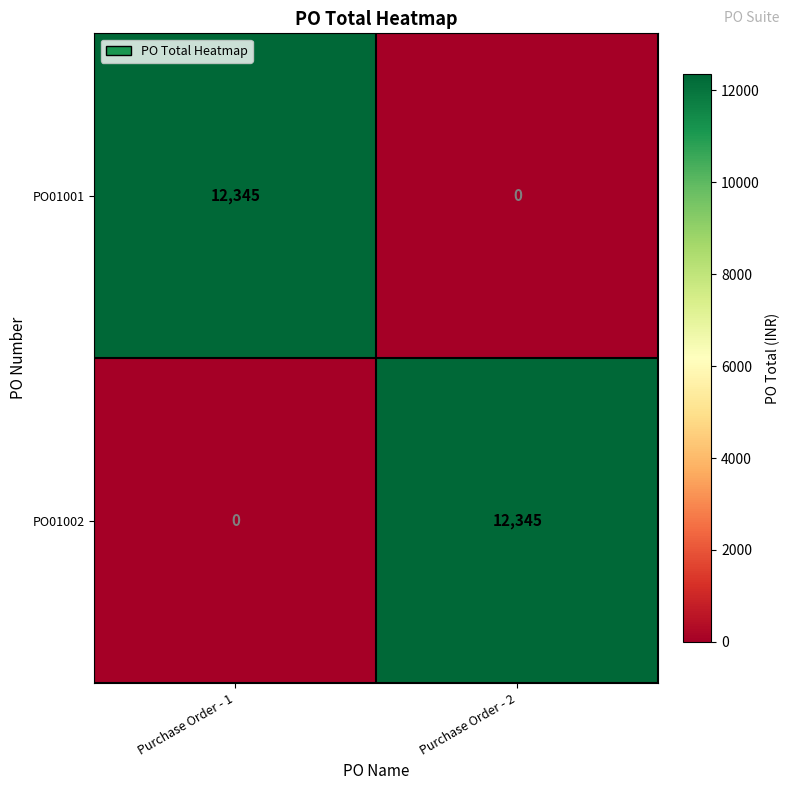

Rank the categories by PO01002 value from highest to lowest.

Purchase Order - 2, Purchase Order - 1